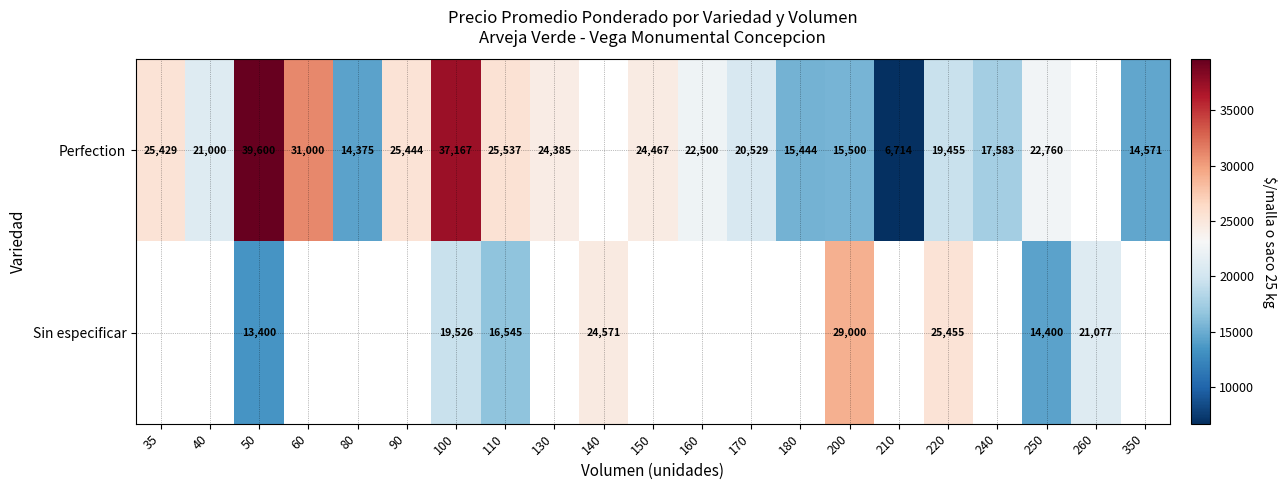

What is the spread (max minus min) of values at 50?

26200